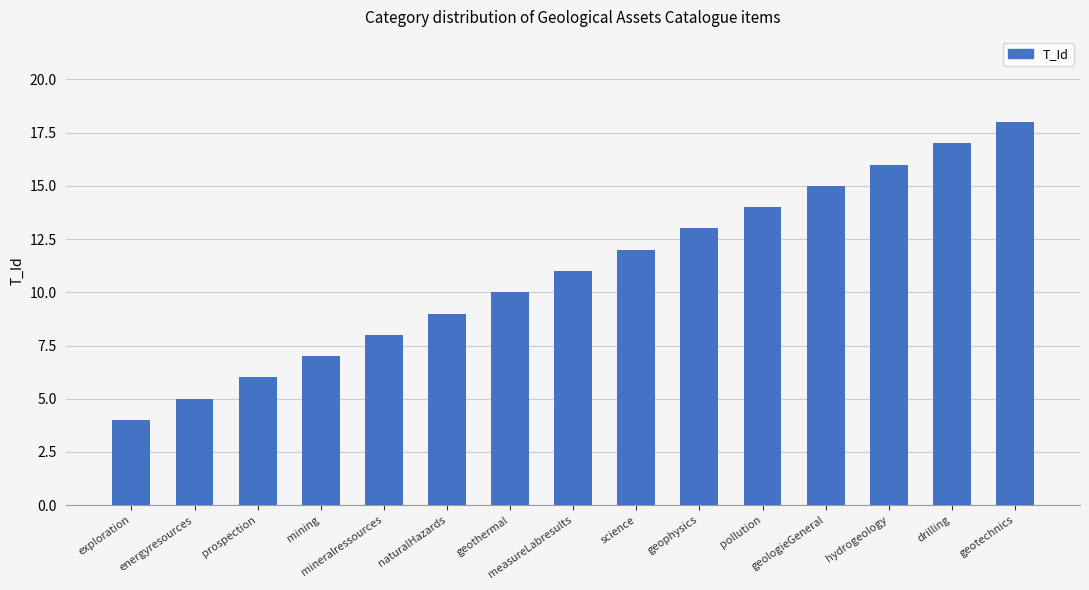

Rank the categories by value from highest to lowest.

geotechnics, drilling, hydrogeology, geologieGeneral, pollution, geophysics, science, measureLabresults, geothermal, naturalHazards, mineralressources, mining, prospection, energyresources, exploration